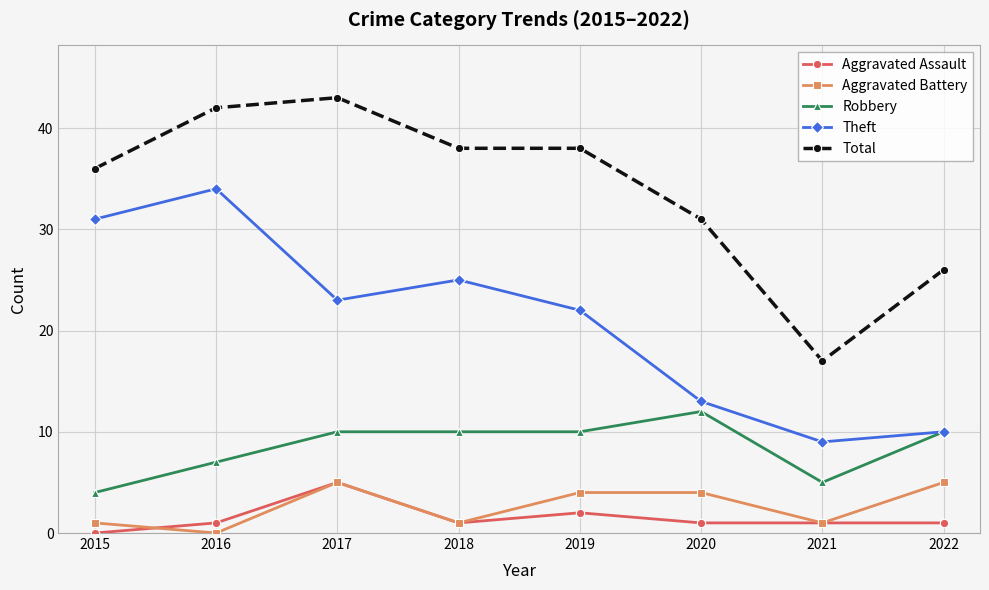

True or false: Total and Aggravated Assault intersect in this chart.

False